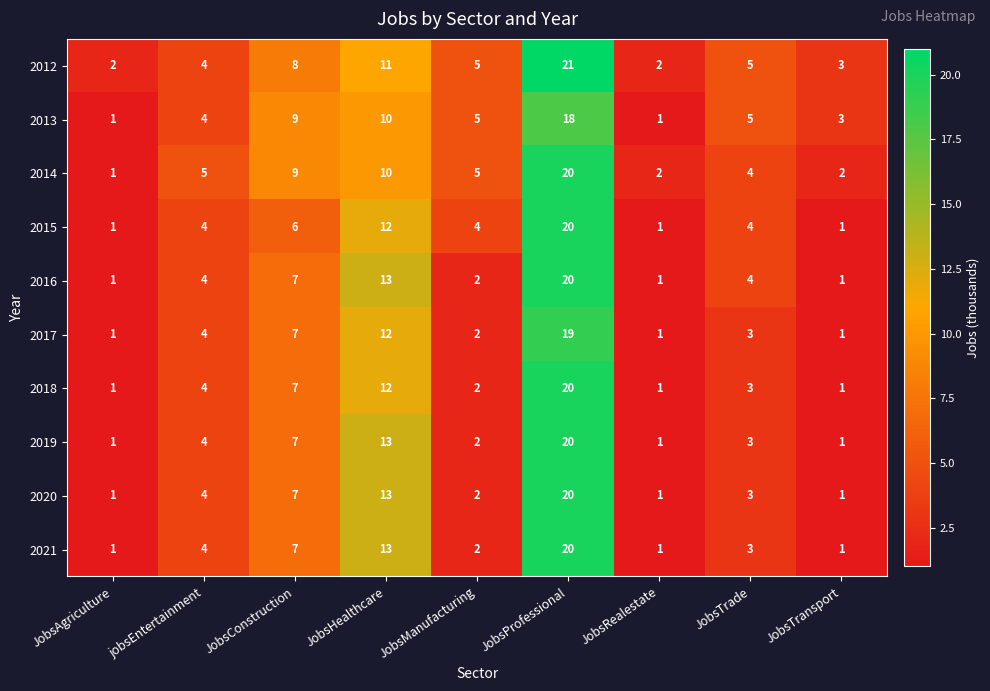

What is the maximum value for 2017?

19